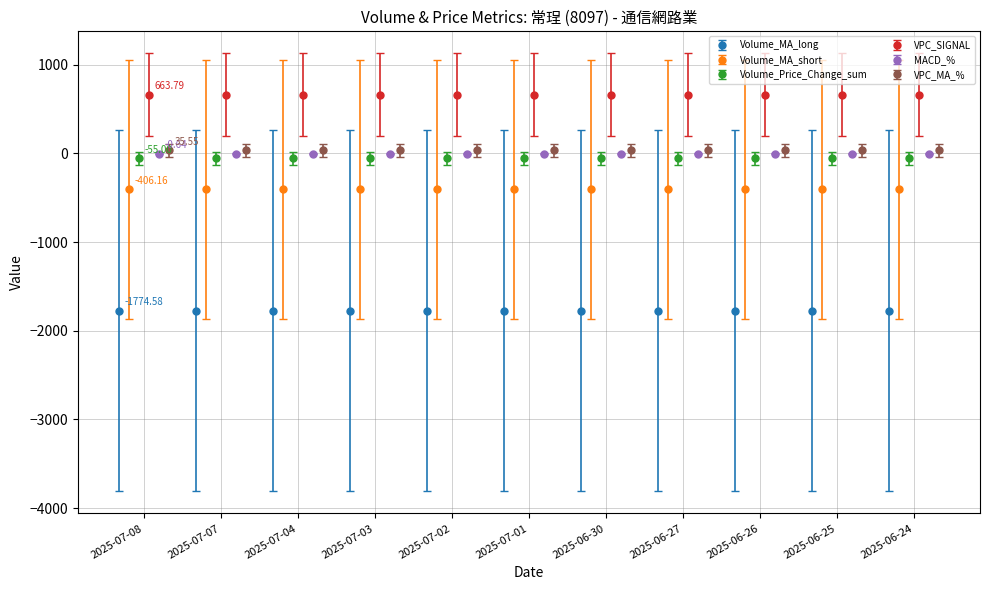

What position from the right is 2025-07-07?

10